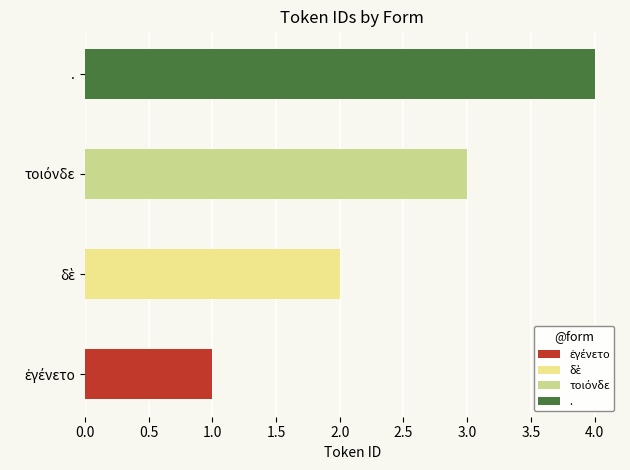

What is the maximum value shown in the chart?

4